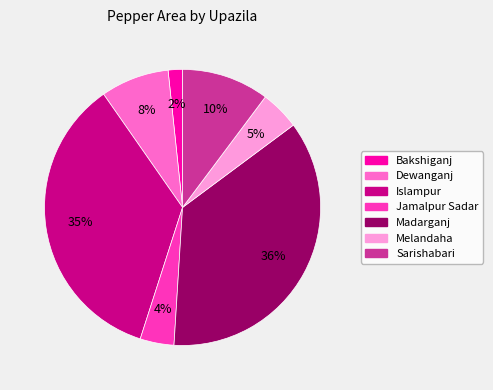

What is the smallest slice in the pie chart?

Bakshiganj